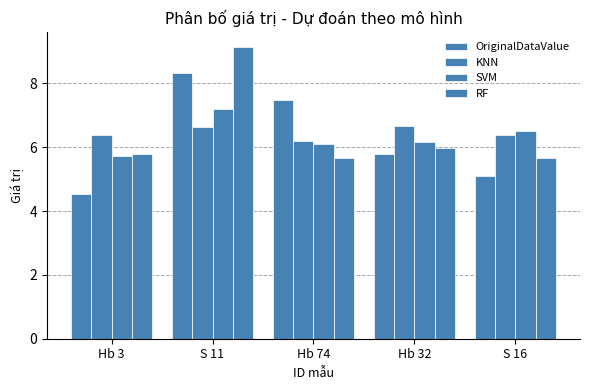

True or false: RF has a value of 1.3 at Hb 32.

False